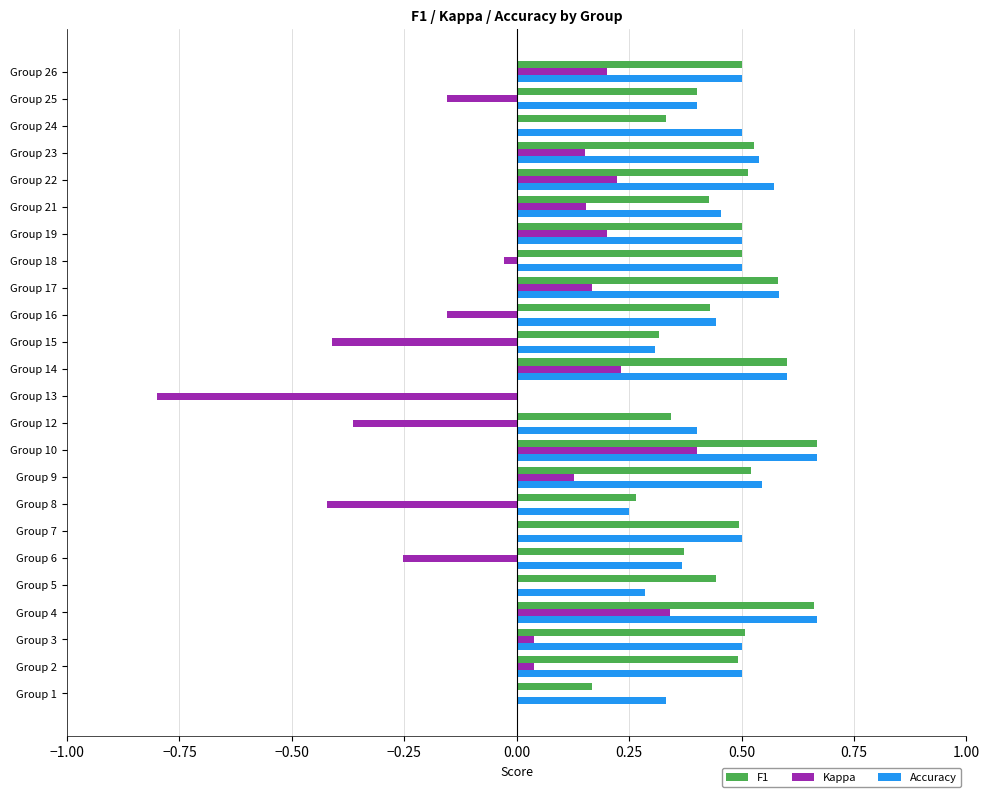

What is the total value across all series at Group 4?

1.7